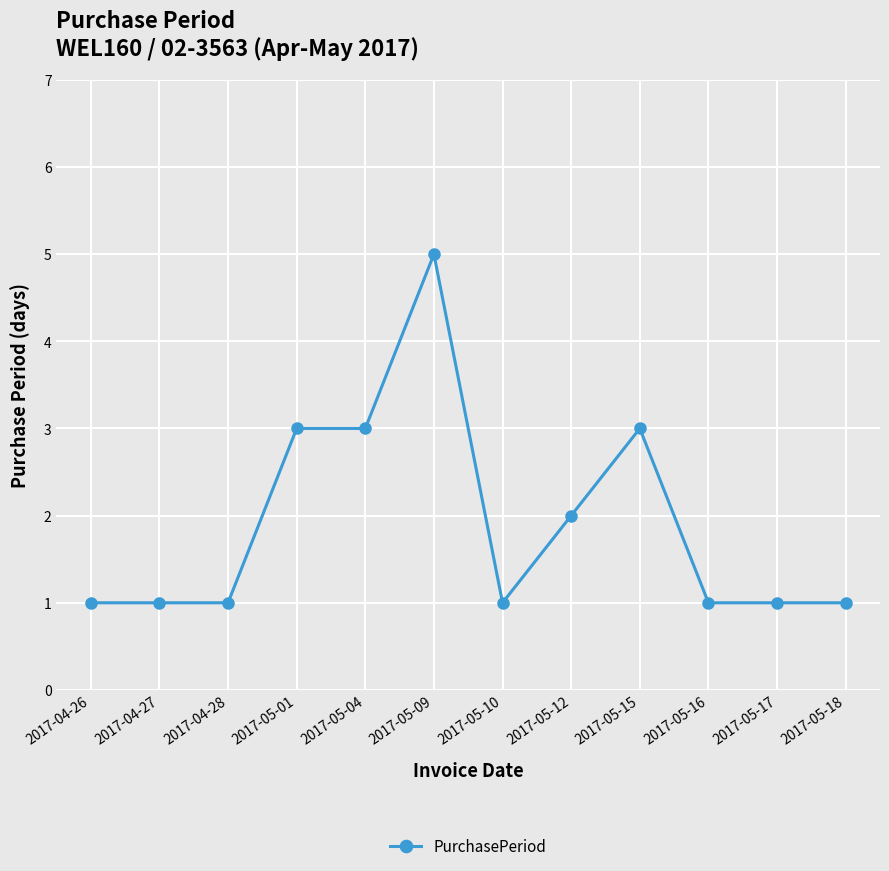

The value at 2017-05-10 is 1. True or false?

True